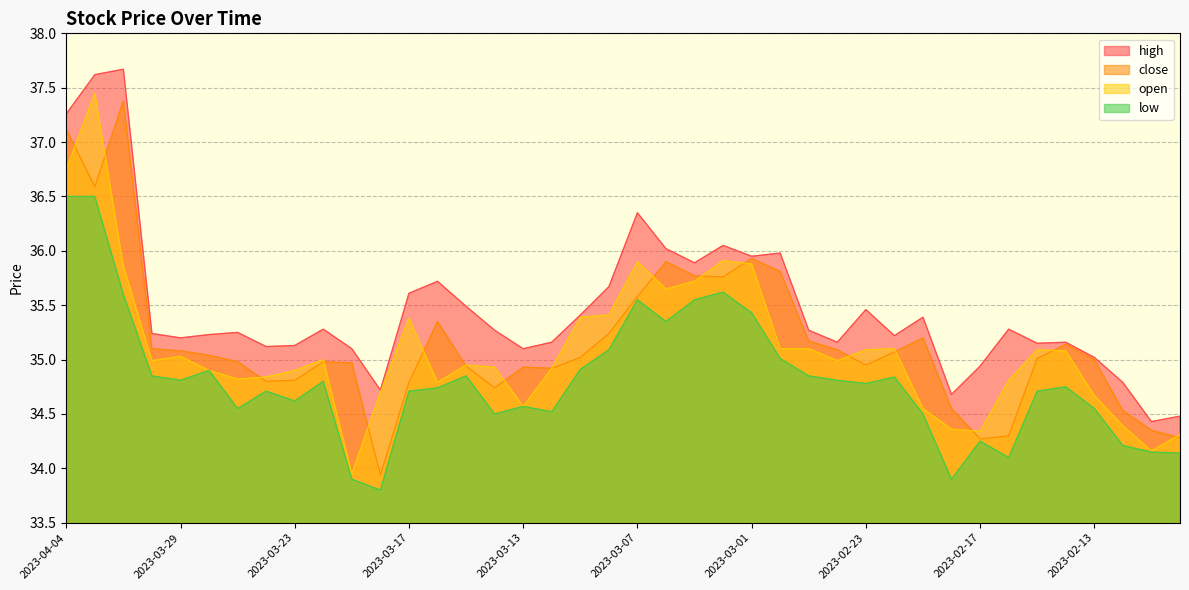

How many interior local peaks does the open series have?

9